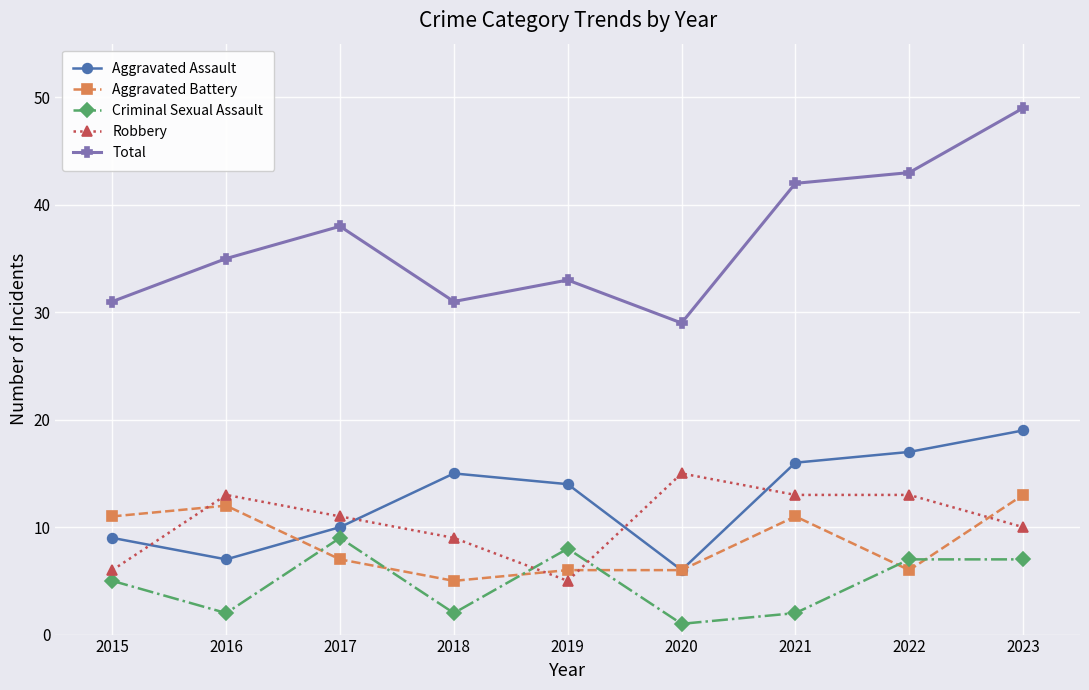

True or false: Robbery has more than 0 interior local peaks.

True